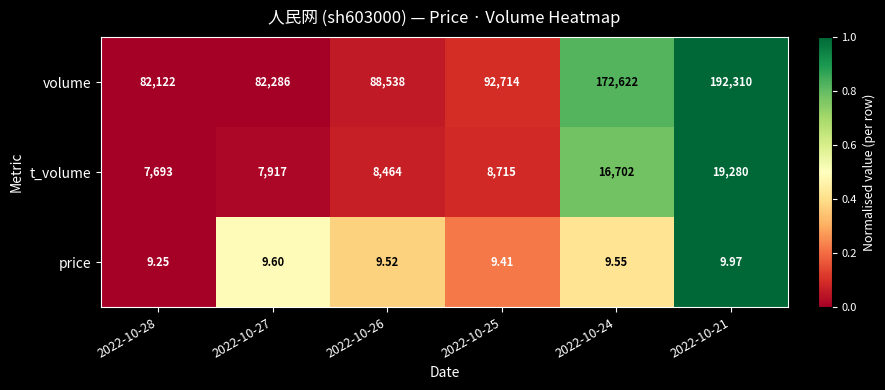

Which series has the largest range (max minus min)?

volume